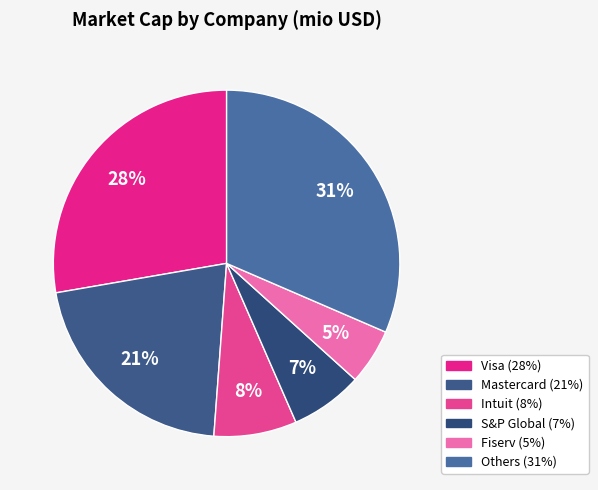

To the nearest percent, what is the difference between the largest and smallest slice percentages?

26%